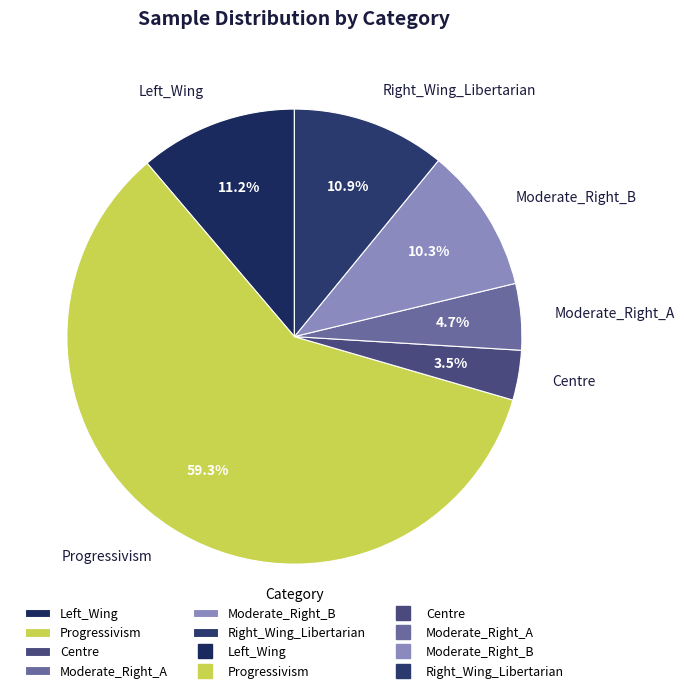

What percentage is the Right_Wing_Libertarian slice, to the nearest percent?

11%